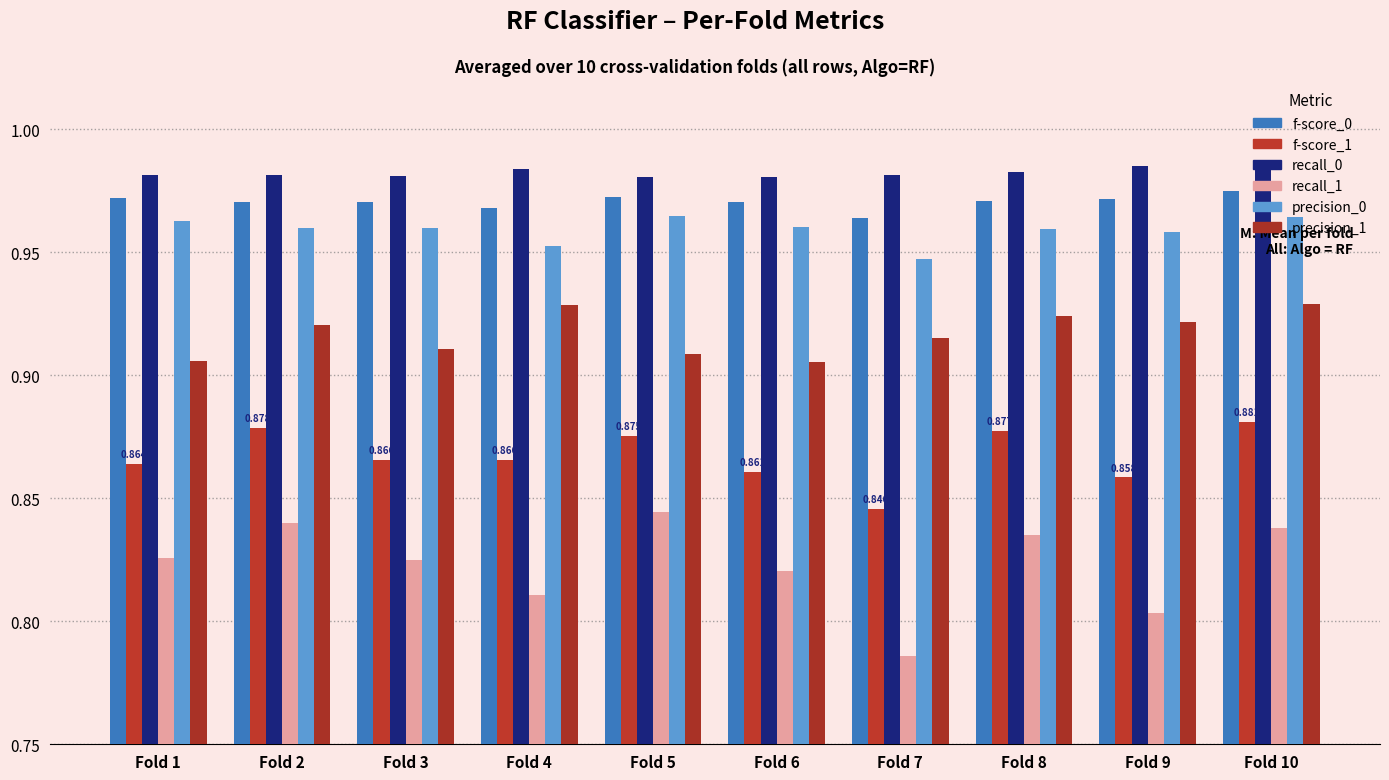

What is the sum of all f-score_0 values?

9.7